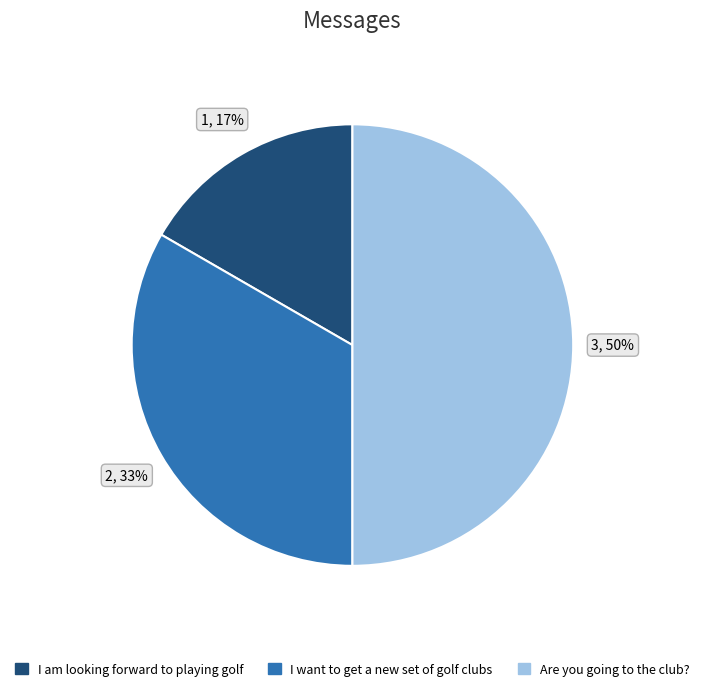

Which has a higher value, I want to get a new set of golf clubs or I am looking forward to playing golf?

I want to get a new set of golf clubs